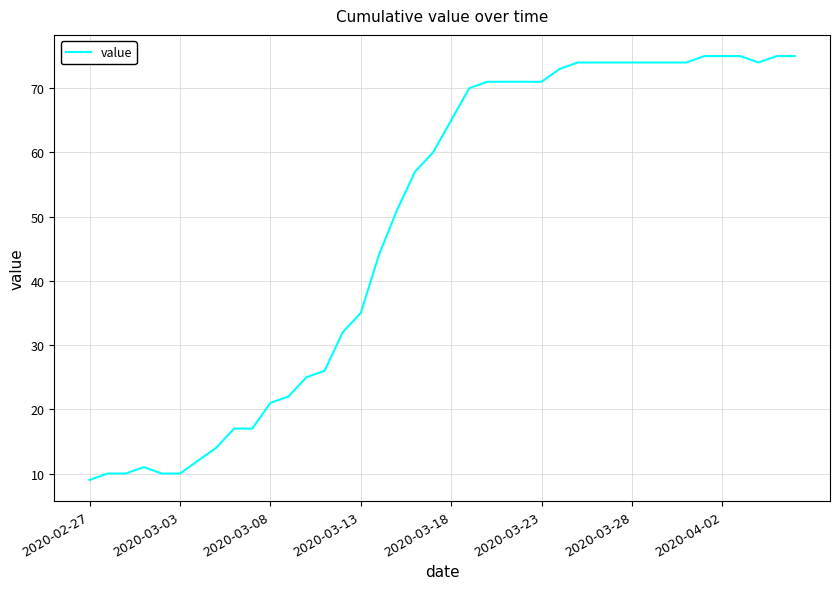

Reading left to right, transcribe all the data shown in this chart.

9	10	10	11	10	10	12	14	17	17	21	22	25	26	32	35	44	51	57	60	65	70	71	71	71	71	73	74	74	74	74	74	74	74	75	75	75	74	75	75